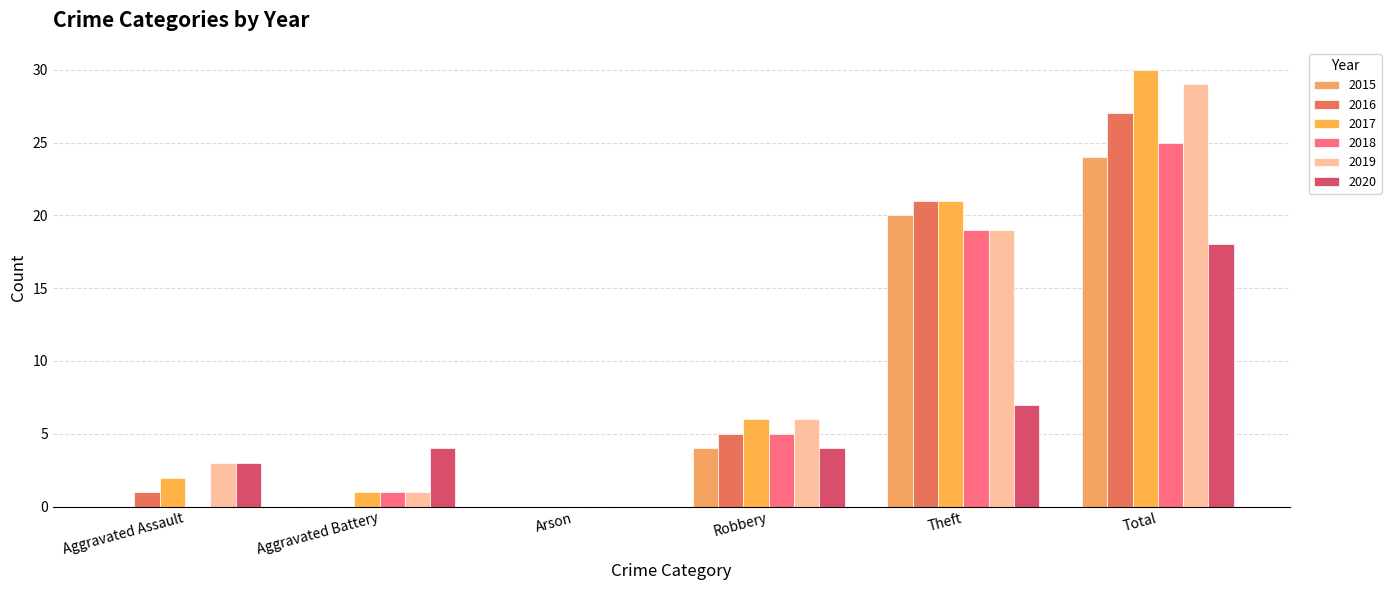

Are the bars horizontal?

No